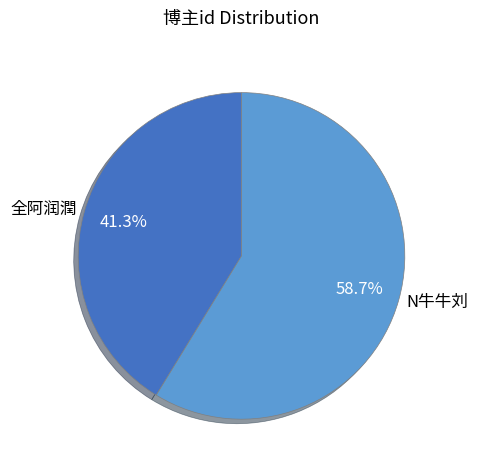

Is N牛牛刘 the majority of the pie?

Yes